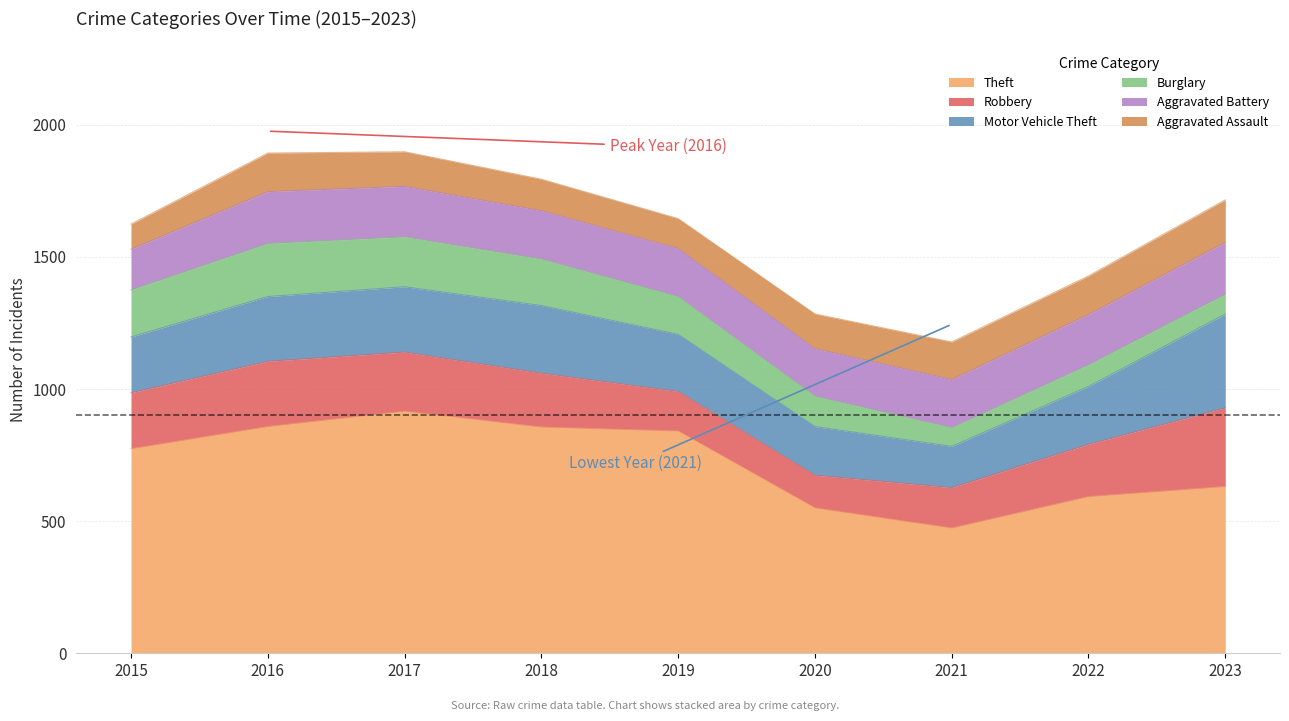

At 2019, list the series in order from largest to smallest.

Theft, Motor Vehicle Theft, Aggravated Battery, Robbery, Burglary, Aggravated Assault